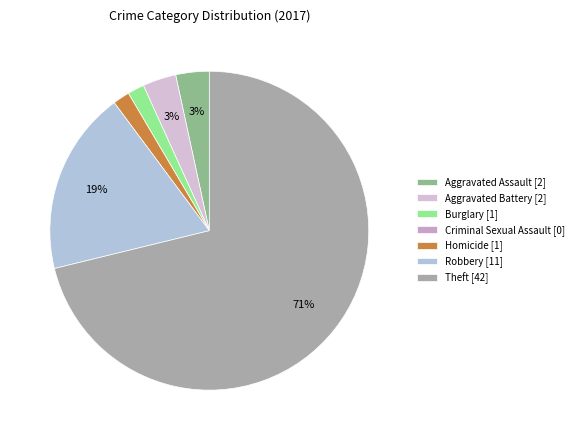

To the nearest percent, what percentage of the pie is Burglary?

2%